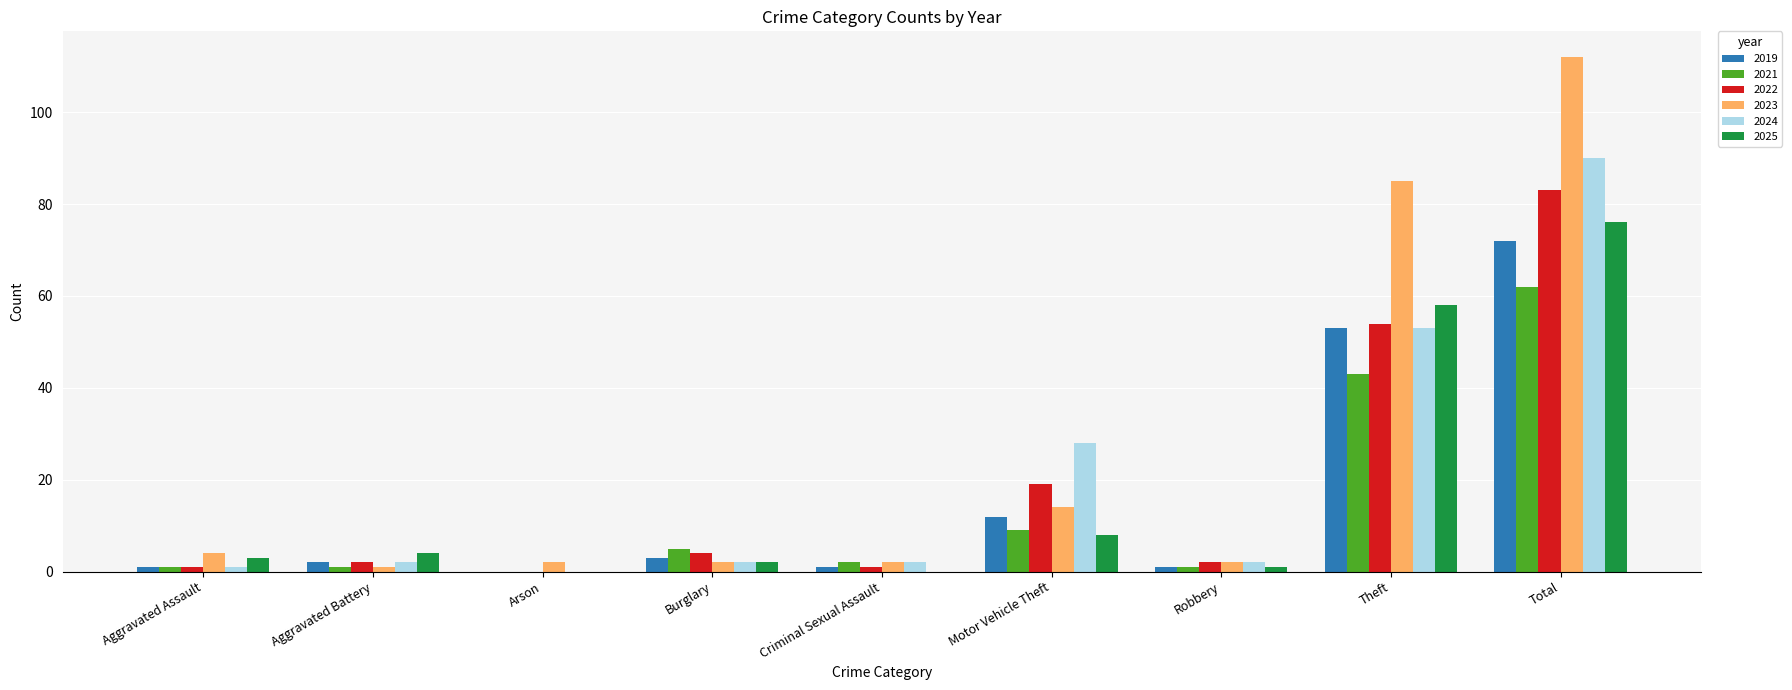

At which label does 2025 reach its peak?

Total